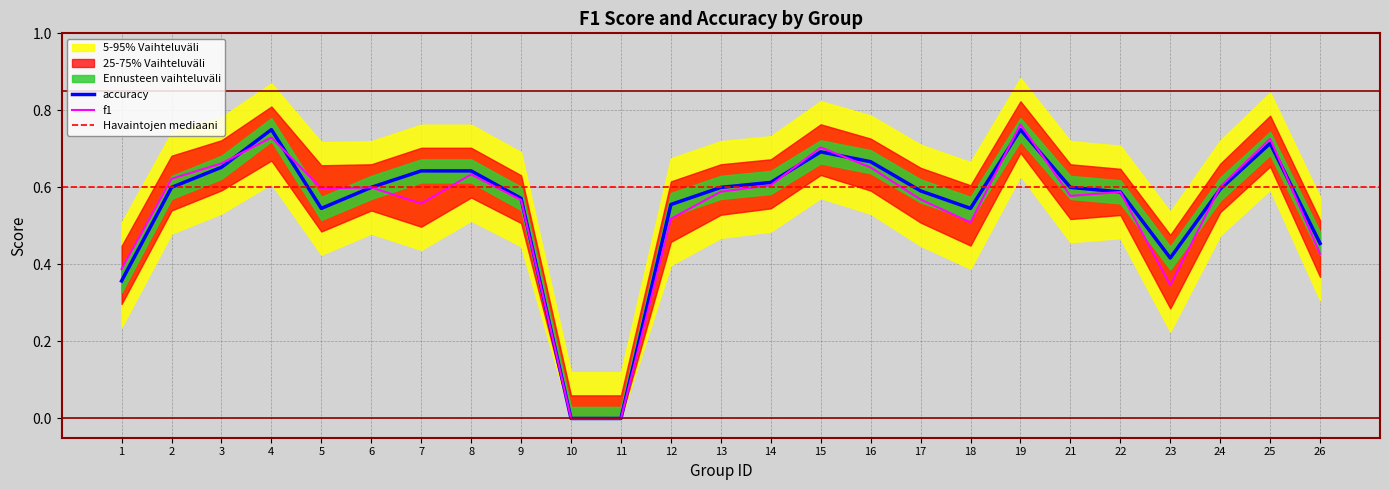

Count the accuracy values in the range 0 to 1.

25